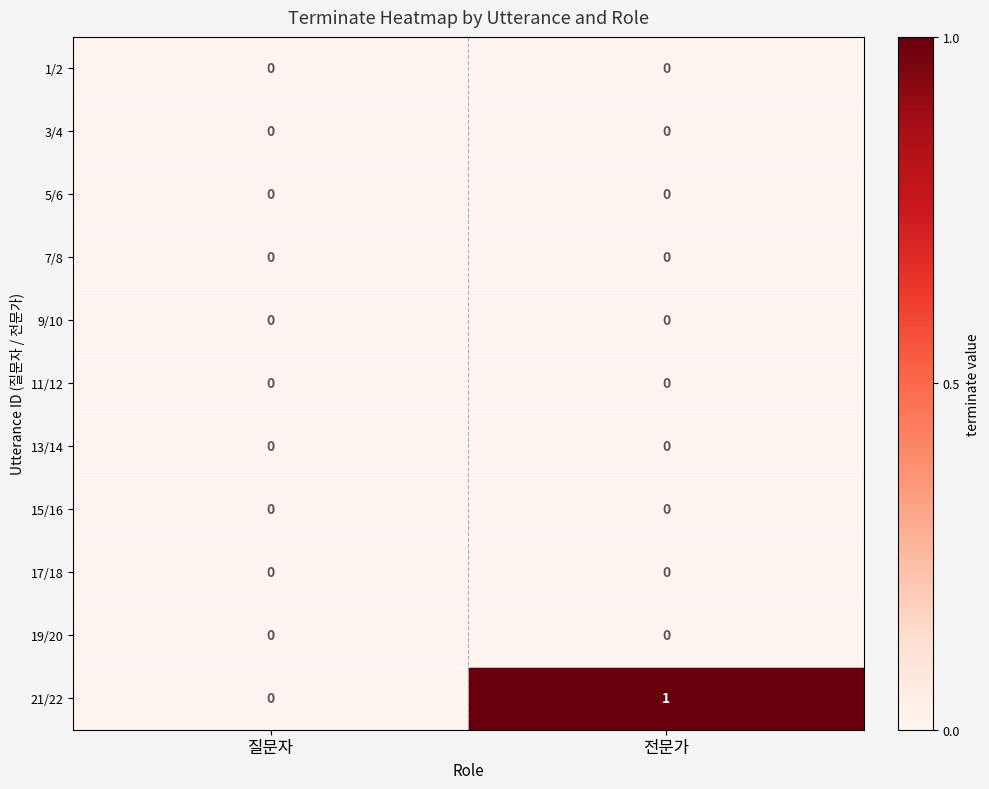

True or false: 19/20 has a value of 0 at 질문자.

True